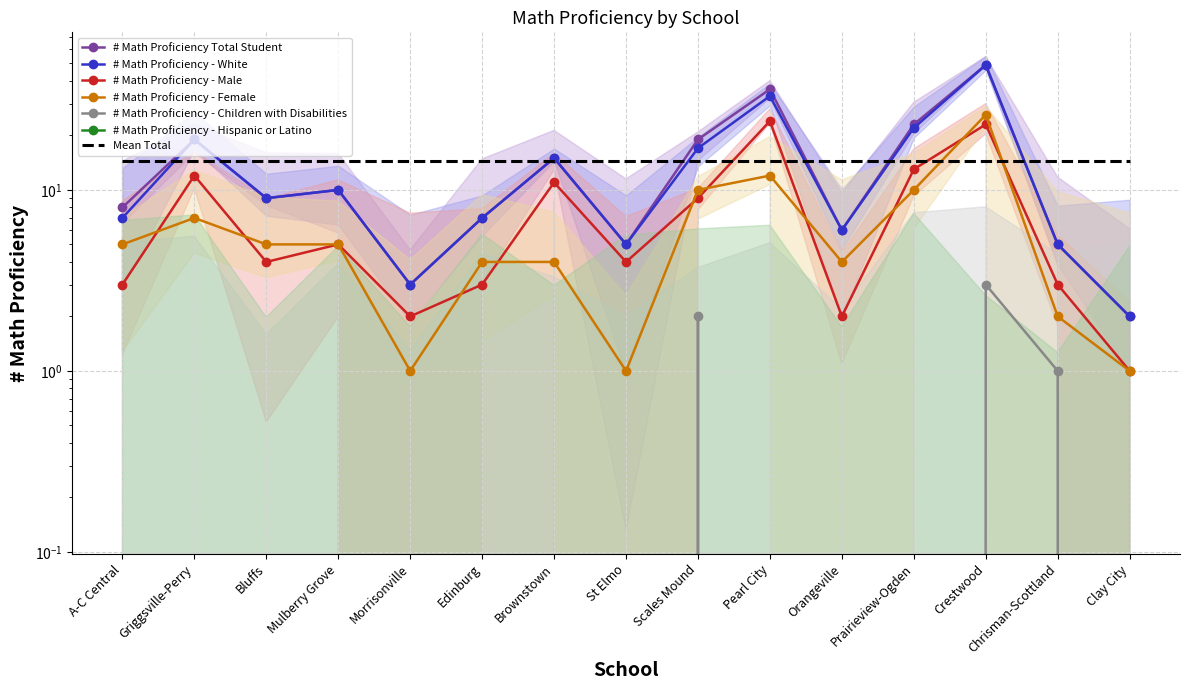

Reading left to right, extract all data points from this chart.

# Math Proficiency Total Student: 8	19	9	10	3	7	15	5	19	36	6	23	49	5	2
# Math Proficiency - White: 7	19	9	10	3	7	15	5	17	33	6	22	49	5	2
# Math Proficiency - Male: 3	12	4	5	2	3	11	4	9	24	2	13	23	3	1
# Math Proficiency - Female: 5	7	5	5	1	4	4	1	10	12	4	10	26	2	1
# Math Proficiency - Children with Disabilities: 0	0	0	0	0	0	0	0	2	0	0	0	3	1	0